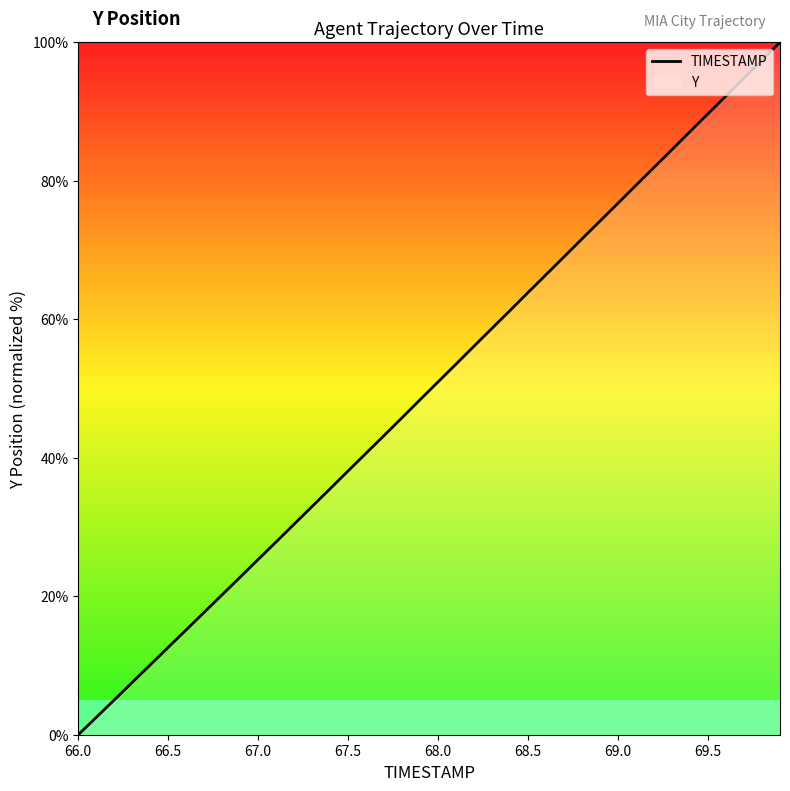

Does the chart have visible grid lines?

No